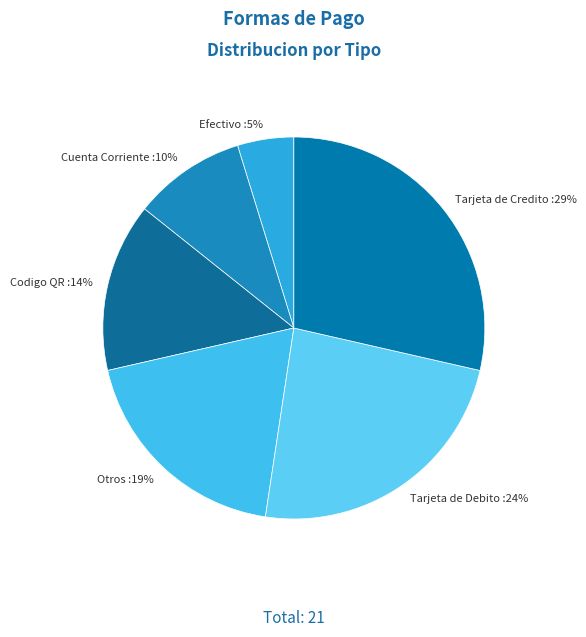

Approximately how many times larger is the value at Cuenta Corriente :10% compared to Codigo QR :14%?

0.7